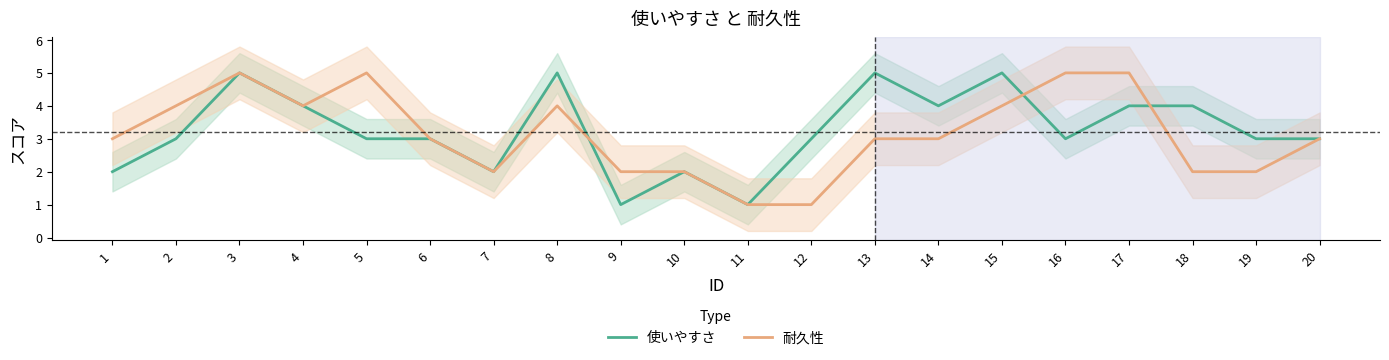

Where is the first local maximum for 使いやすさ?

3